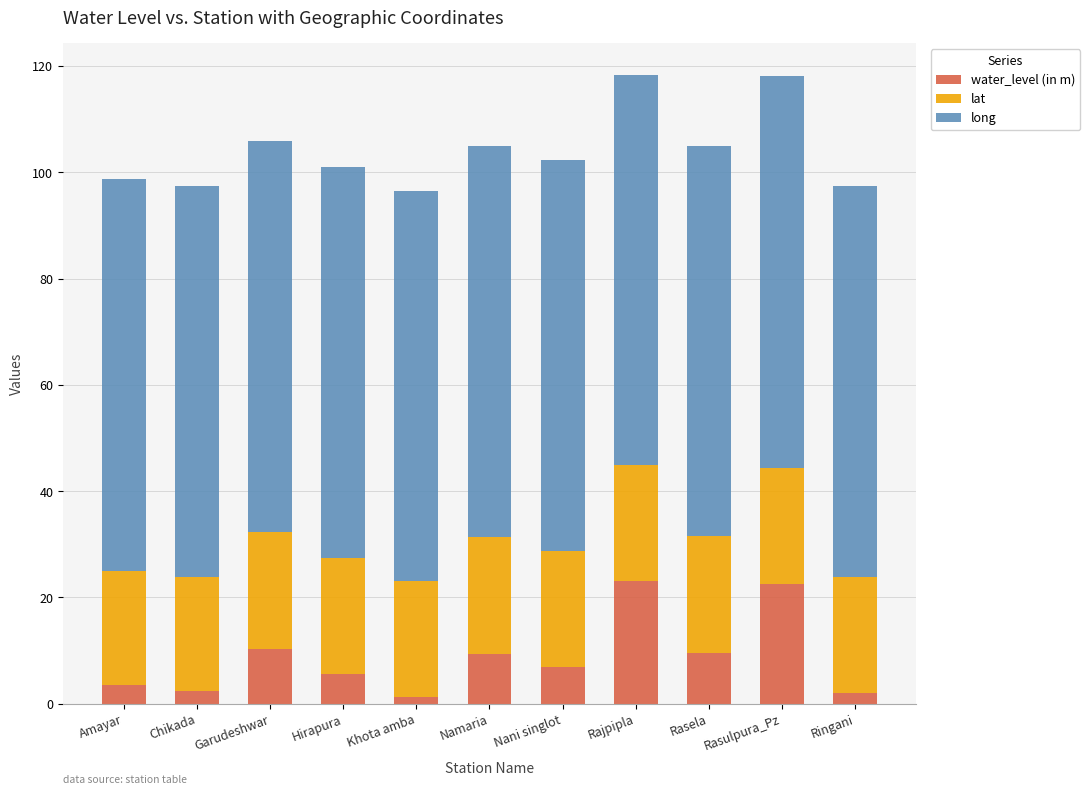

What is the total value across all series at Rasela?

105.0